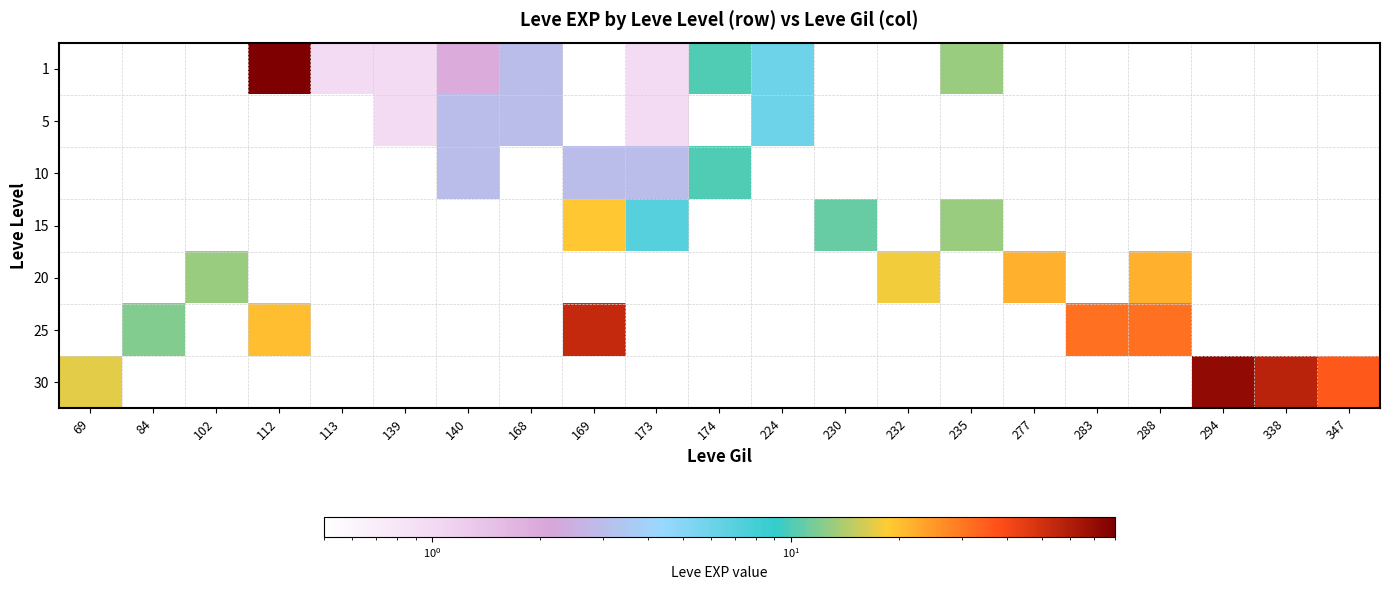

What is the approximate value of 5 at 168?

3.0